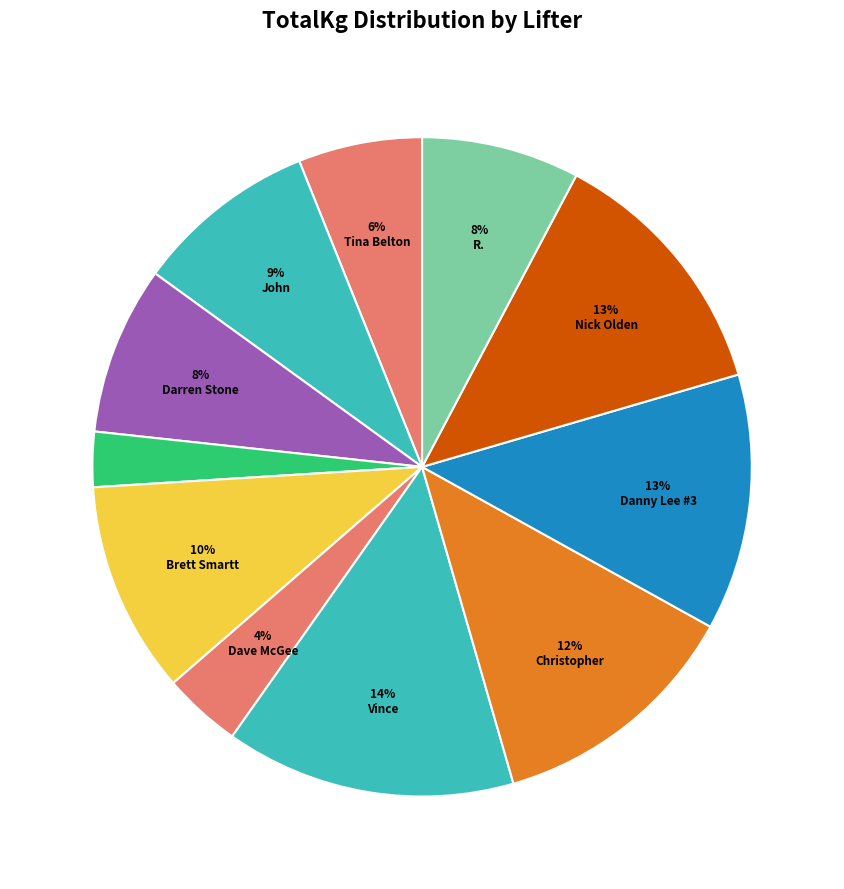

How many slices are in this pie chart?

11